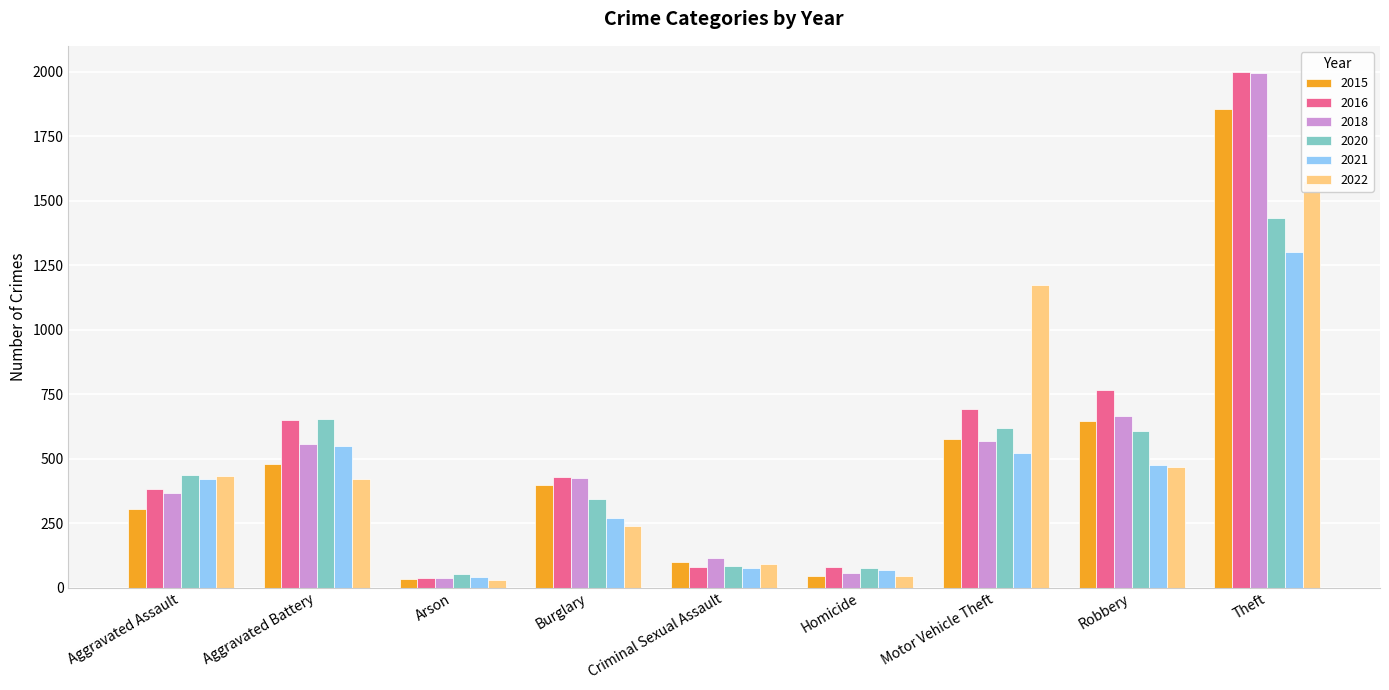

At how many categories does at least one series exceed 1376?

1